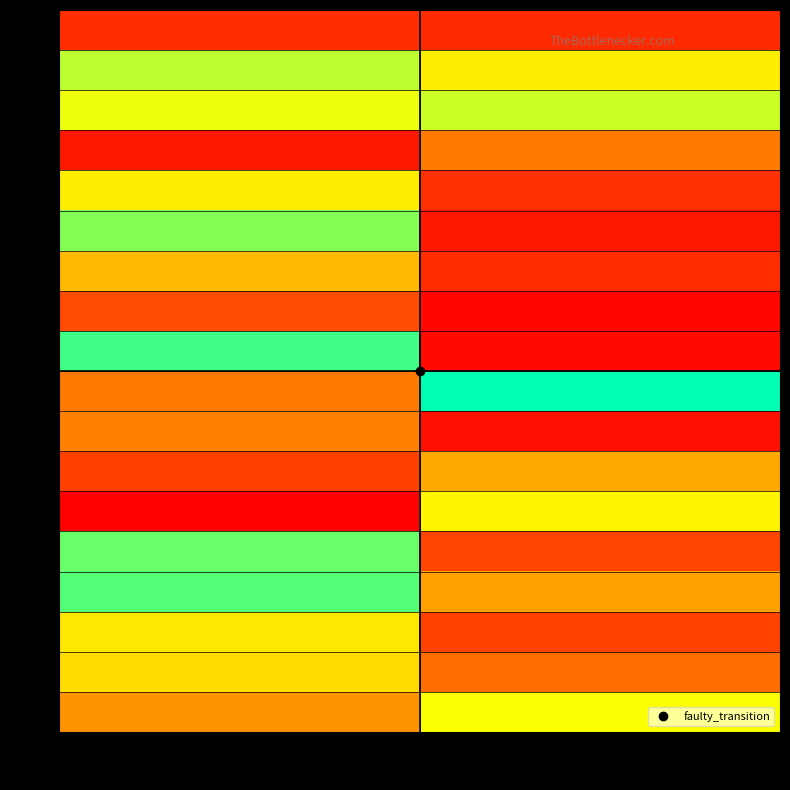

Which series has the largest total across all categories?

2